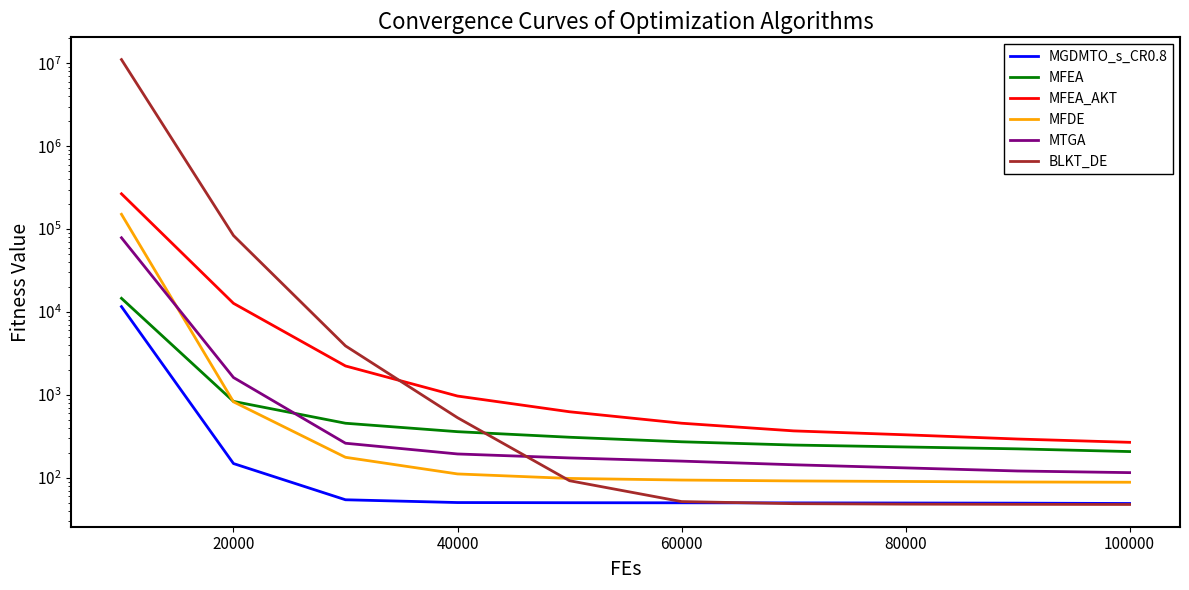

After their last crossing, which series has the higher values: BLKT_DE or MFDE?

MFDE